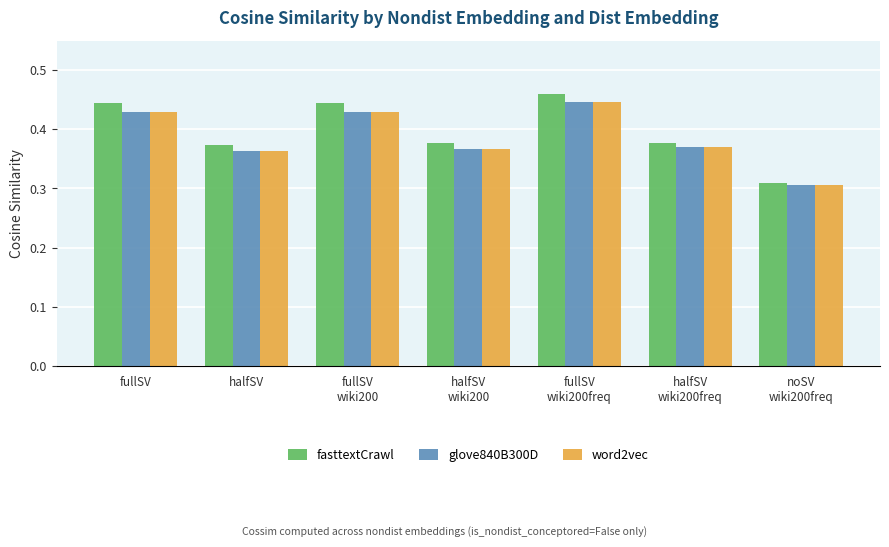

Is the value of glove840B300D at fullSV
wiki200 greater than the value of word2vec at halfSV?

Yes